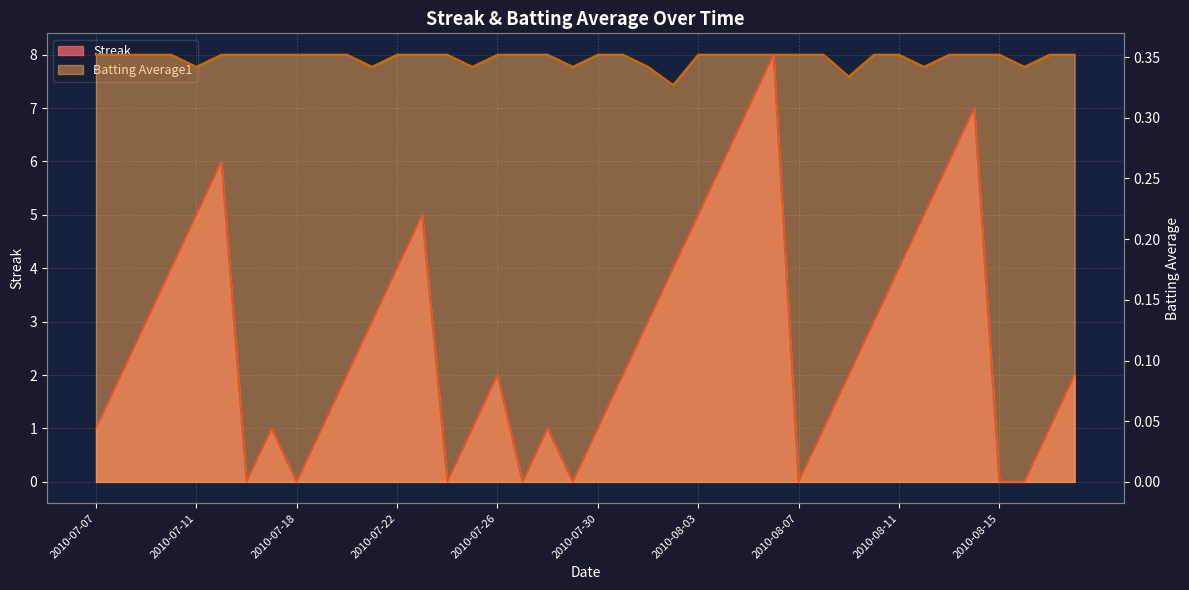

How many Batting Average1 values are between 0 and 1?

40